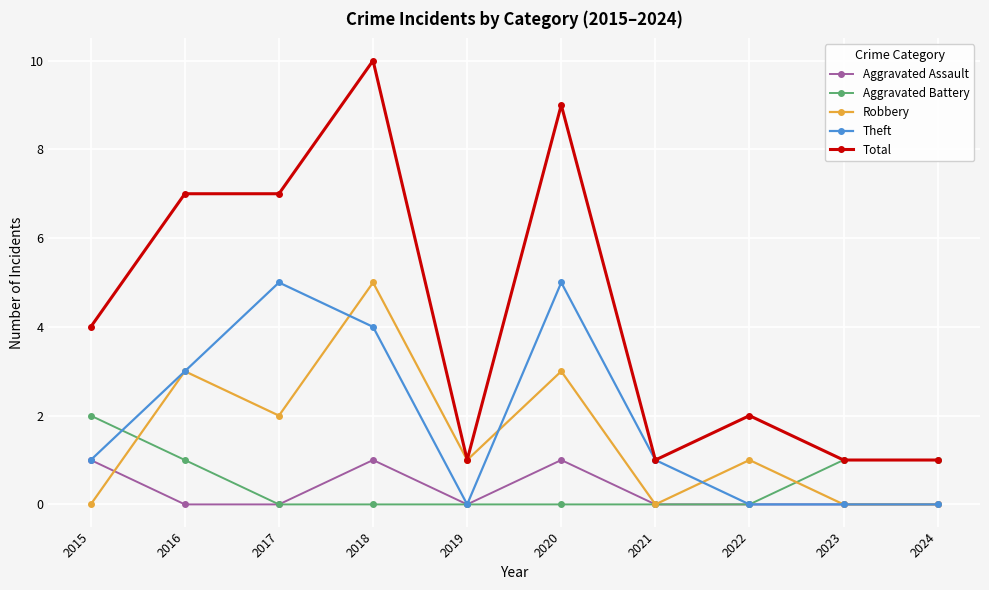

What is the value of the Total point at the 1st from the left?

4